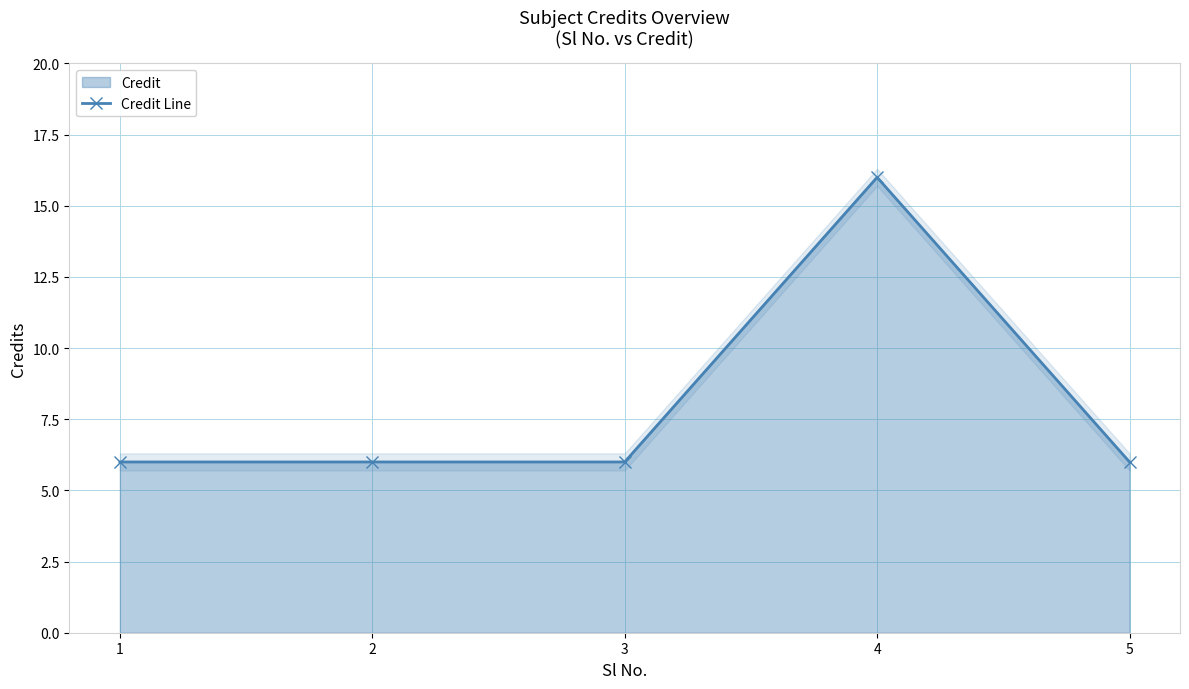

List the labels in order of value, smallest first.

1, 2, 3, 5, 4